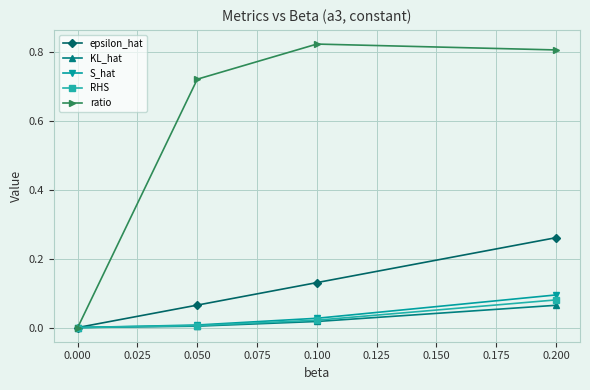

Between 0.000 and 0.100, which series saw the biggest shift?

ratio